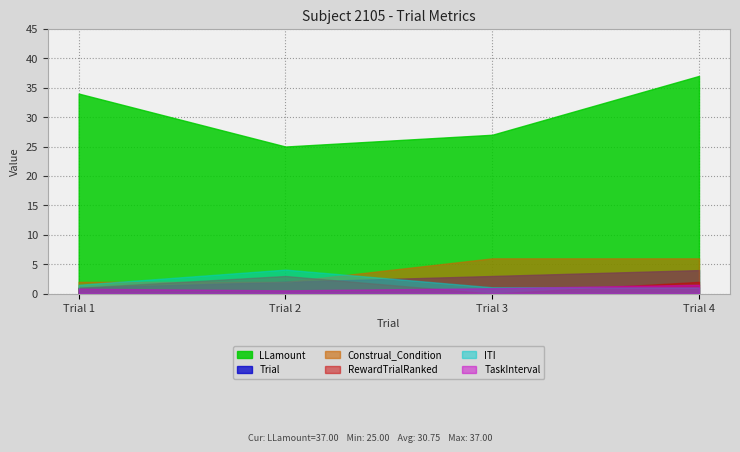

True or false: Trial has more than 0 interior local peaks.

False